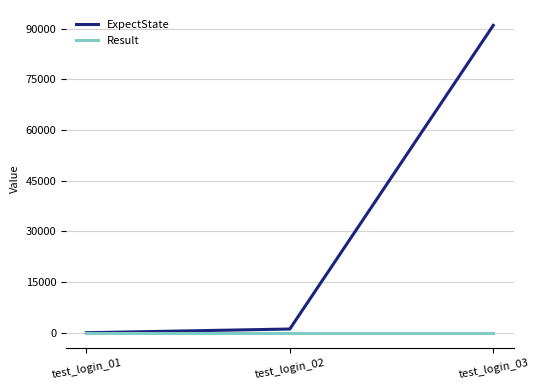

Is the value of Result at test_login_02 greater than the value of ExpectState at test_login_03?

No